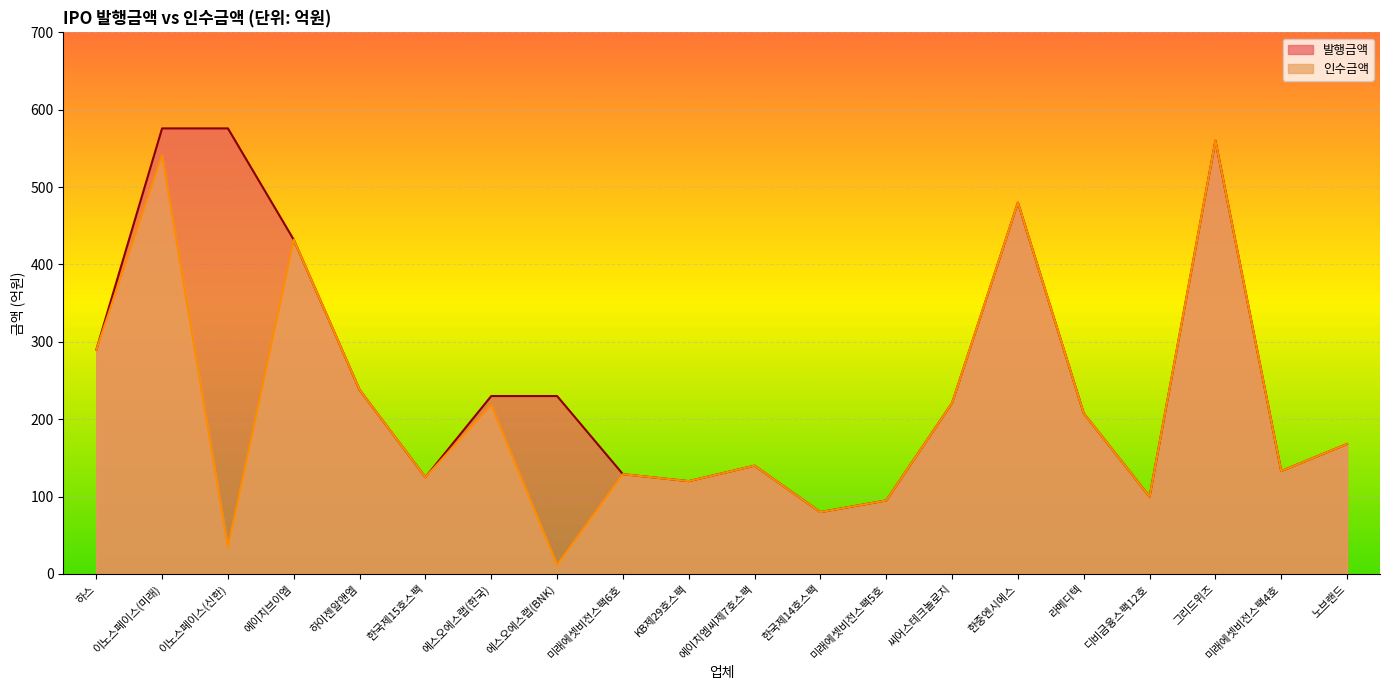

How many lines are shown in the chart?

2